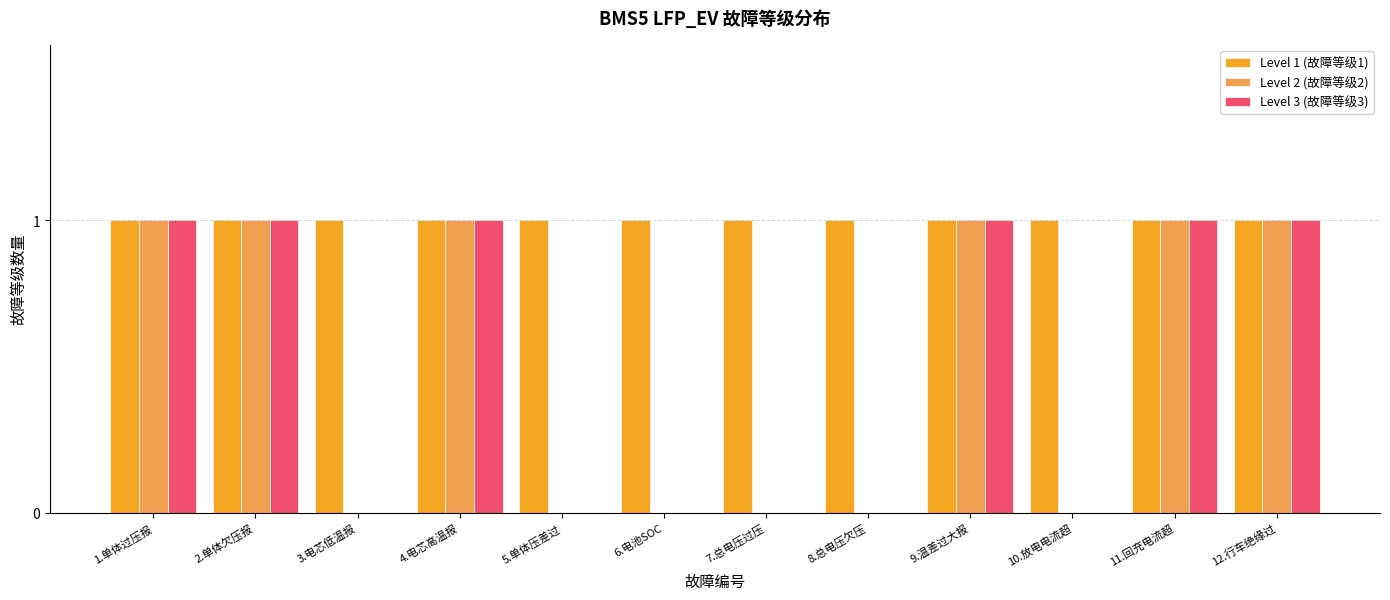

What is the sum of all Level 3 (故障等级3) values?

6